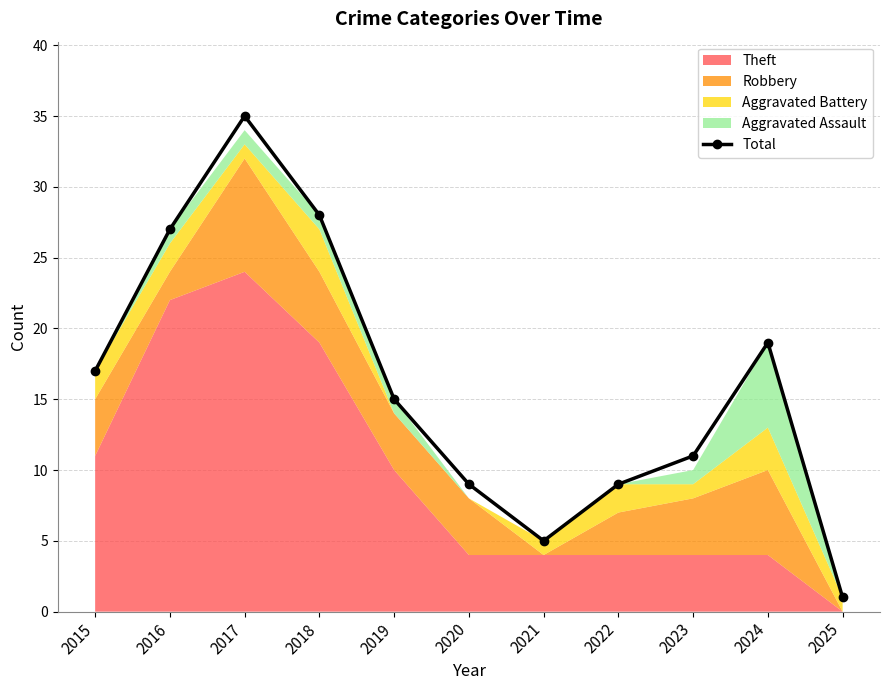

At which label does the data first exceed 15?

2015